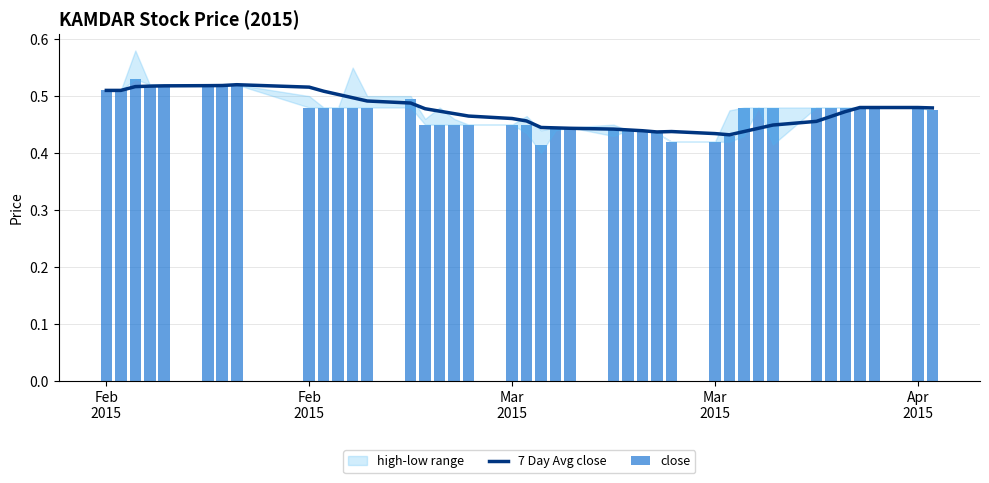

Is the value of 7 Day Avg close at 27 greater than the value of close at 15?

No